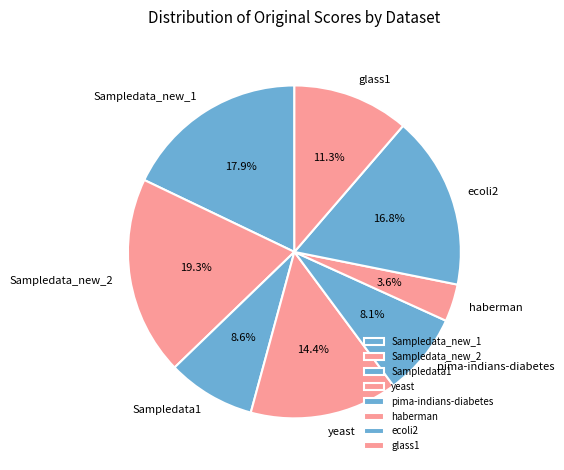

True or false: Sampledata_new_1 accounts for 9% of the total.

False